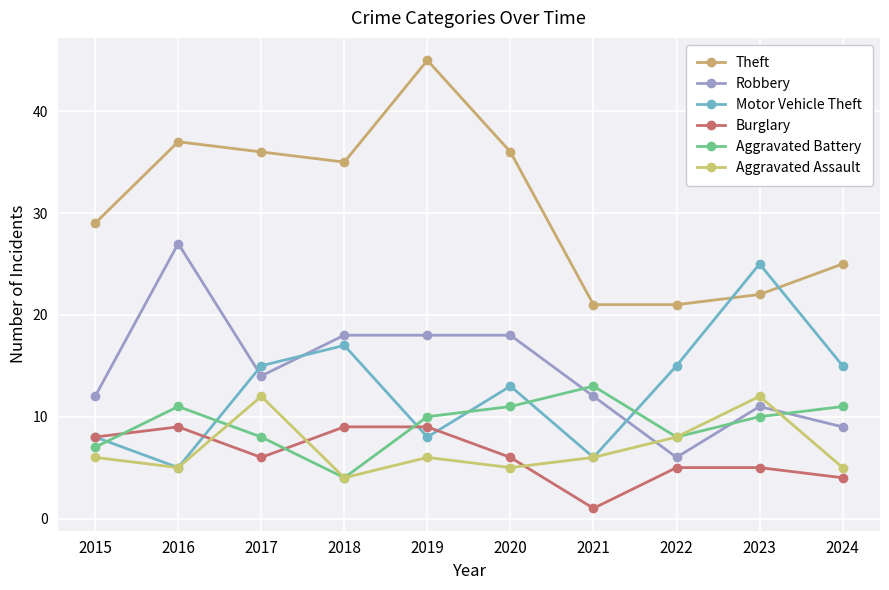

The Aggravated Assault series shows 2 at 2022. True or false?

False